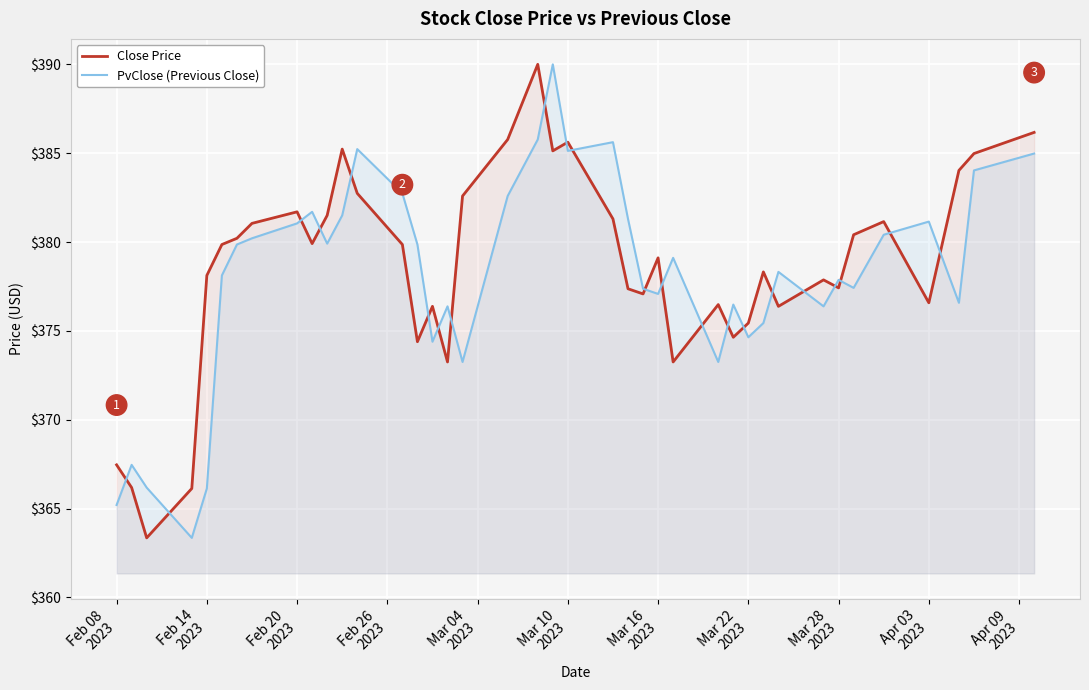

What is the sum of all Close Price values?

15144.4